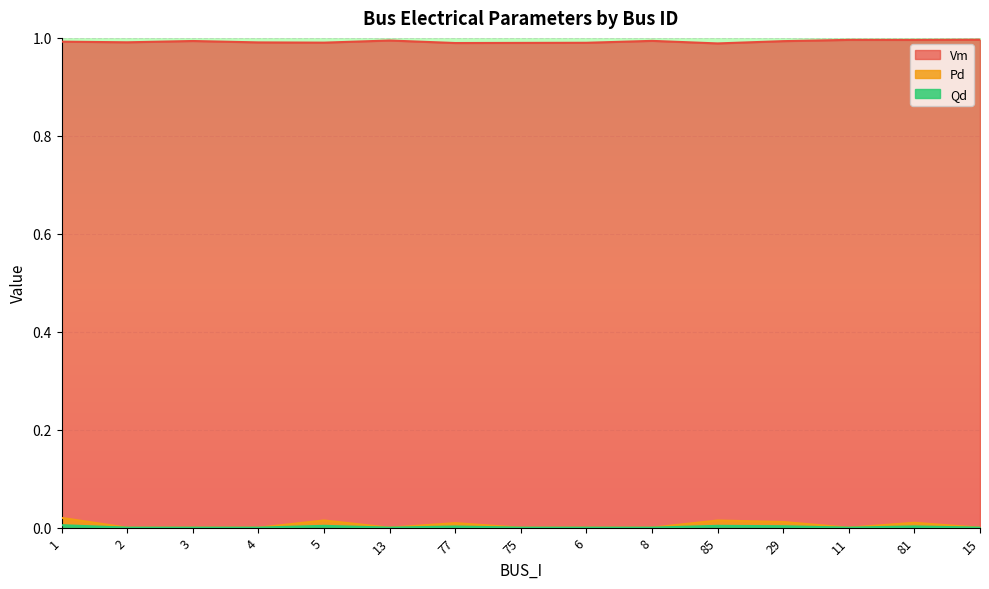

True or false: Vm and Qd intersect in this chart.

False